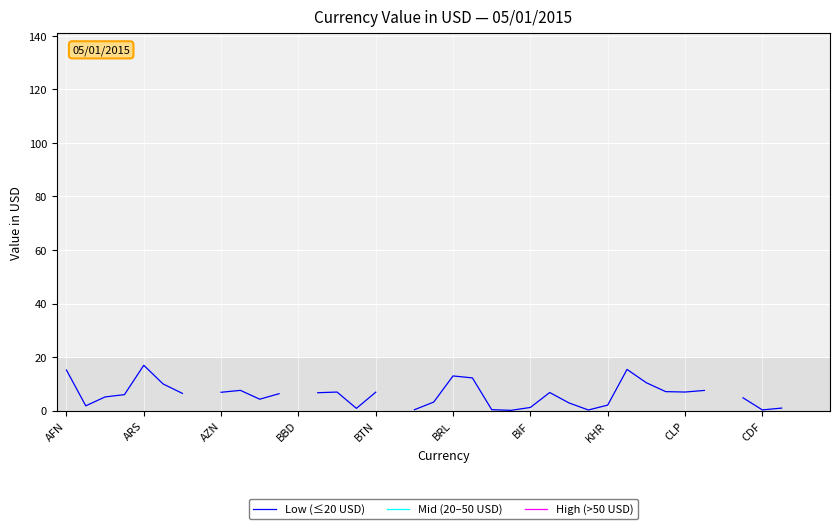

The value of Low (≤20 USD) at 35 is 3.1. True or false?

False